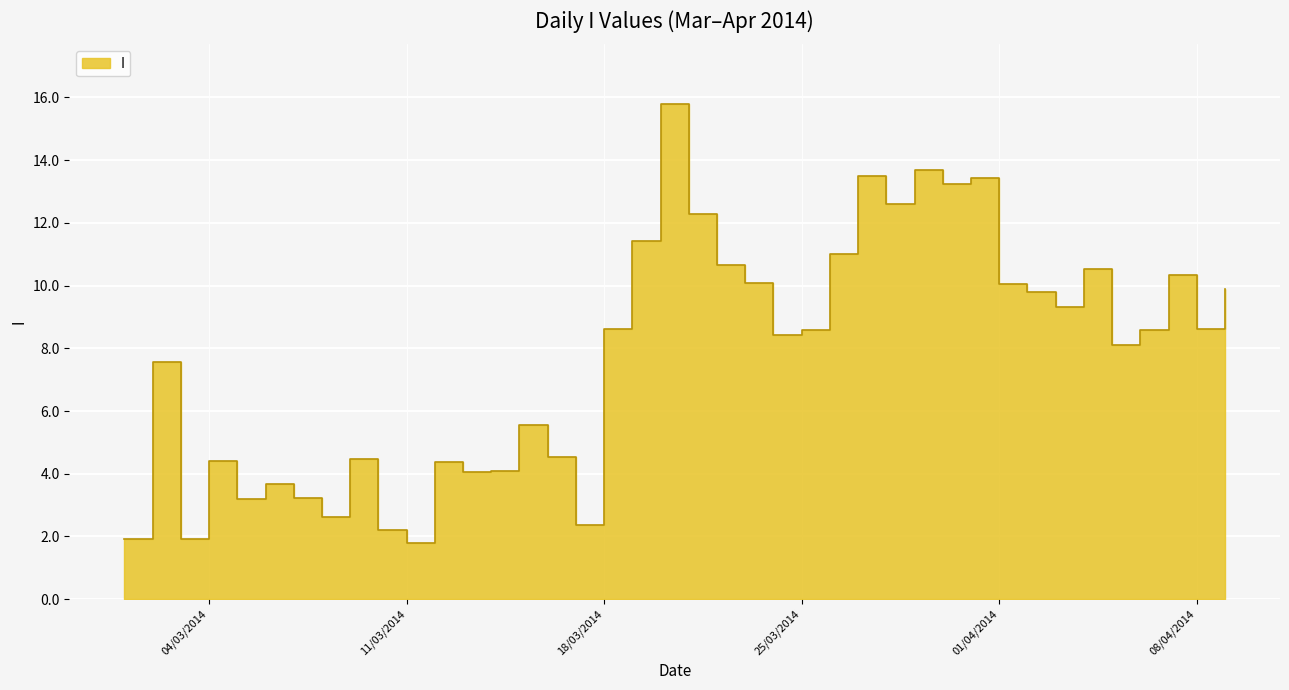

What value does the data have at 09/03/2014?

4.5